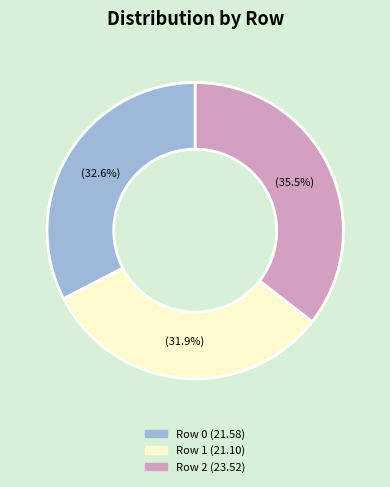

Does any single category account for the majority?

No